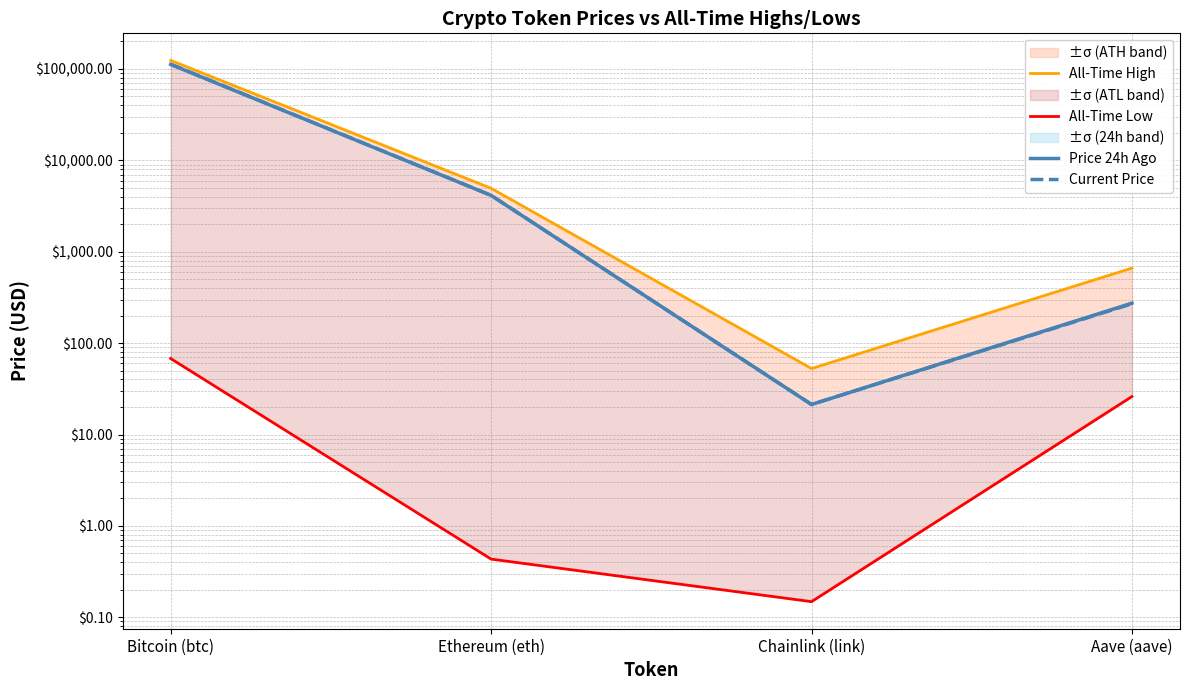

Rank the categories by All-Time Low value from highest to lowest.

Bitcoin (btc), Aave (aave), Ethereum (eth), Chainlink (link)